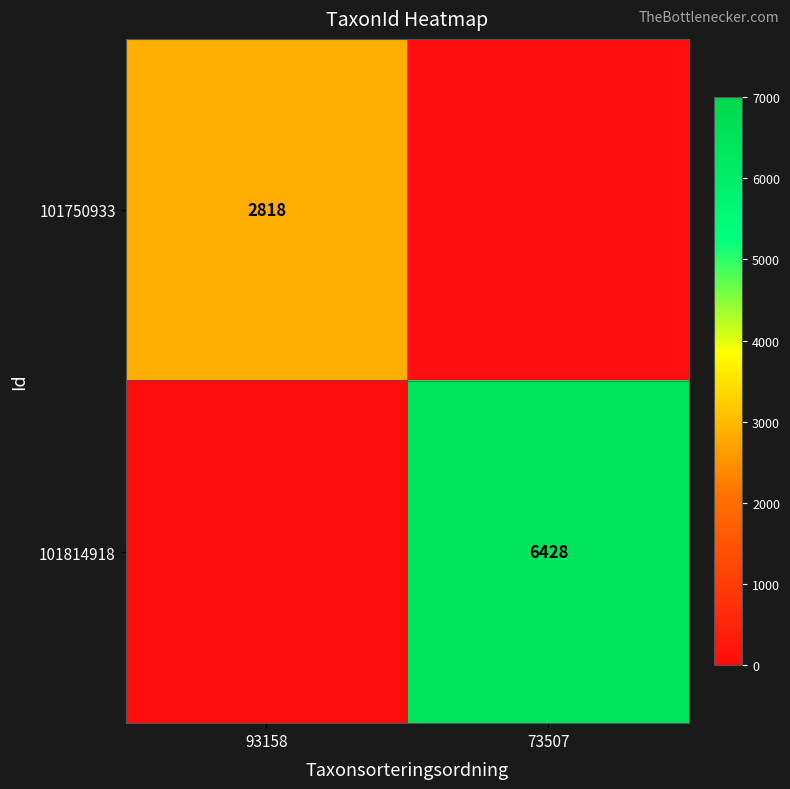

At which category is the sum across all series the highest?

73507